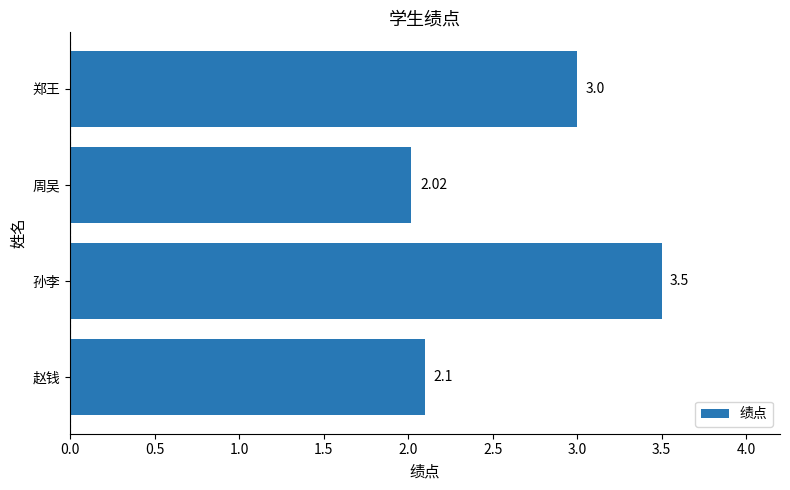

Are the bars grouped side by side (vs. stacked)?

No